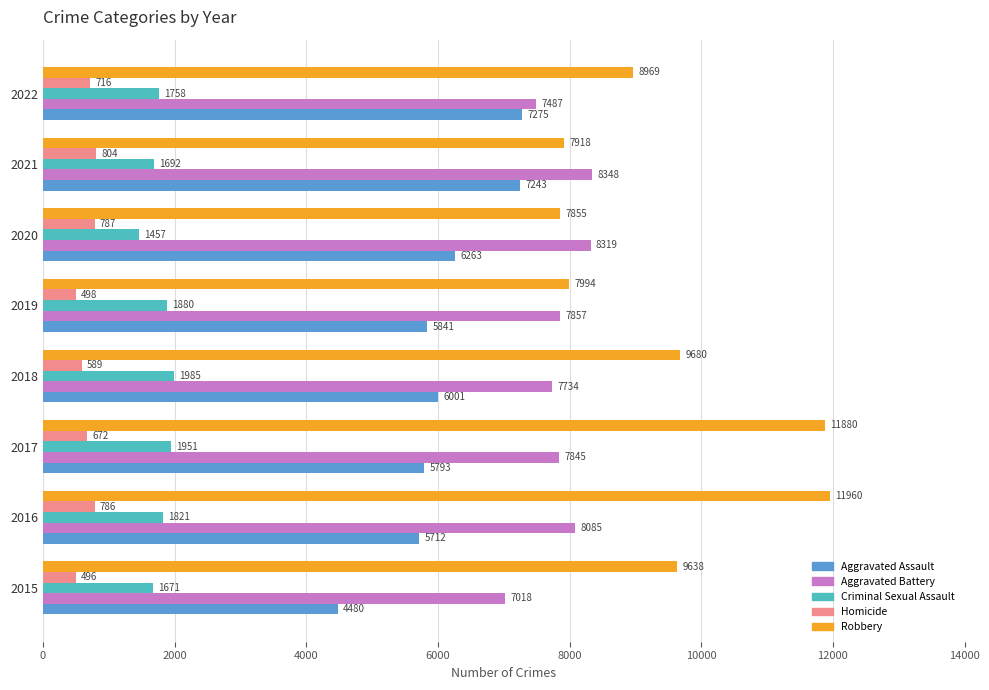

At which label is Robbery closest to 9907?

2018